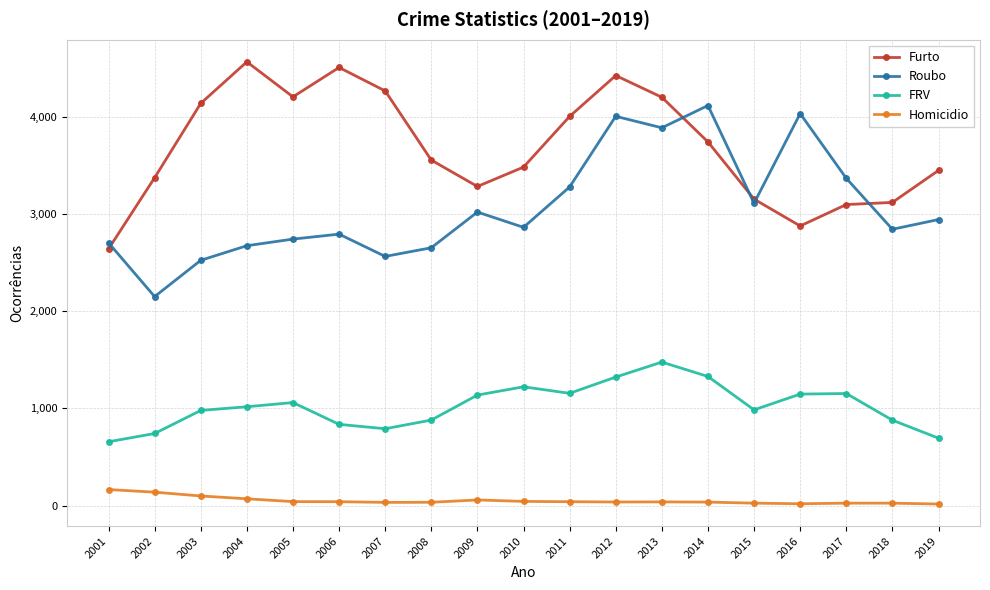

Where is the first local maximum for Roubo?

2006